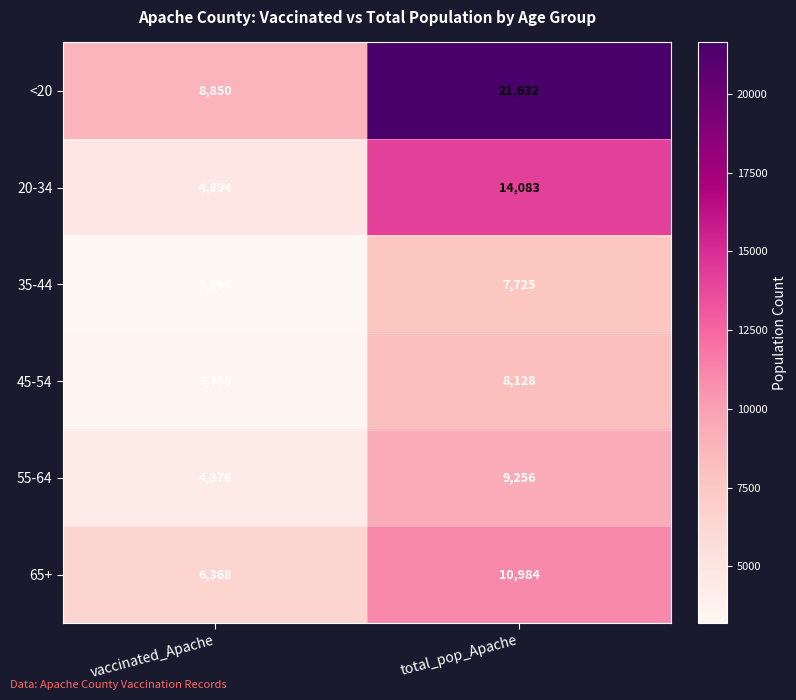

Which series has the widest spread of values?

<20